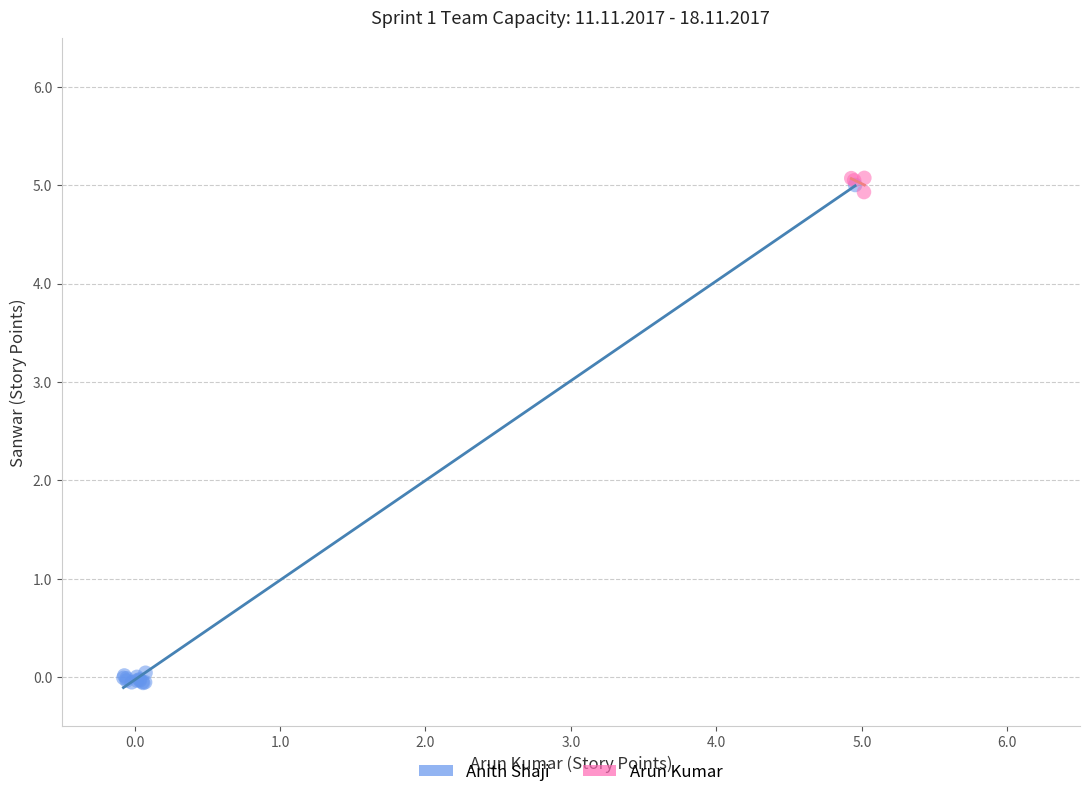

What are all the series names shown in the legend?

Anith Shaji, Arun Kumar